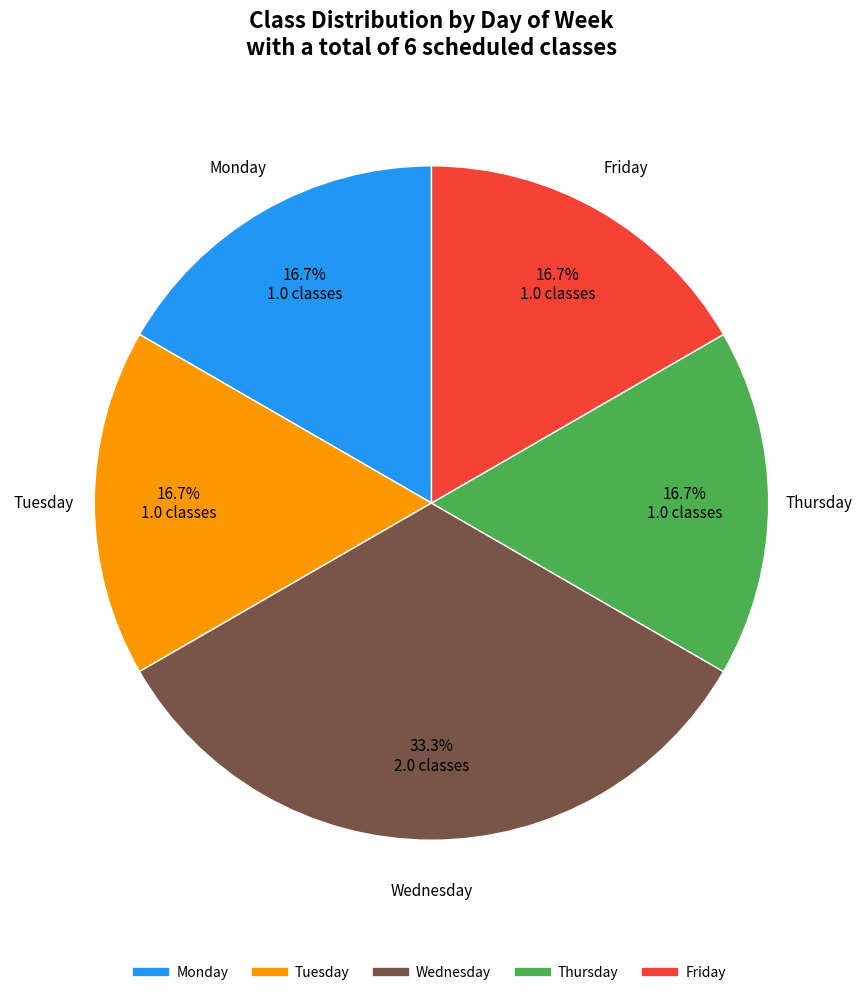

To the nearest percent, what portion does Friday represent?

17%